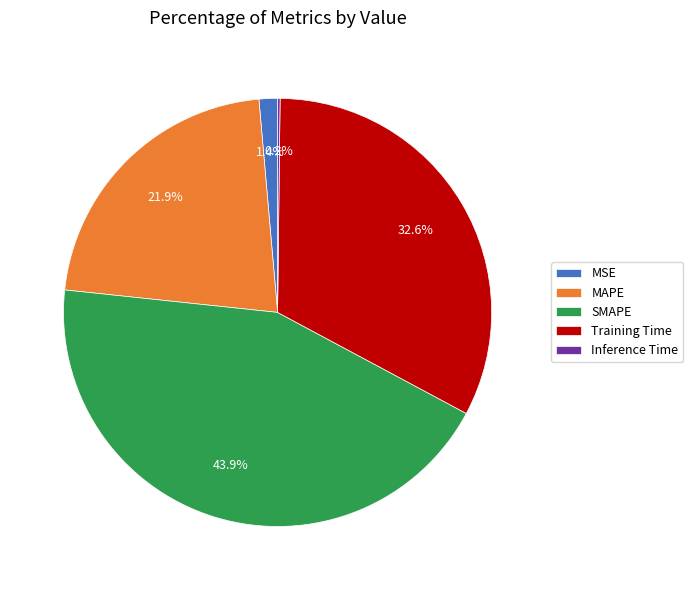

To the nearest percent, what portion does SMAPE represent?

44%